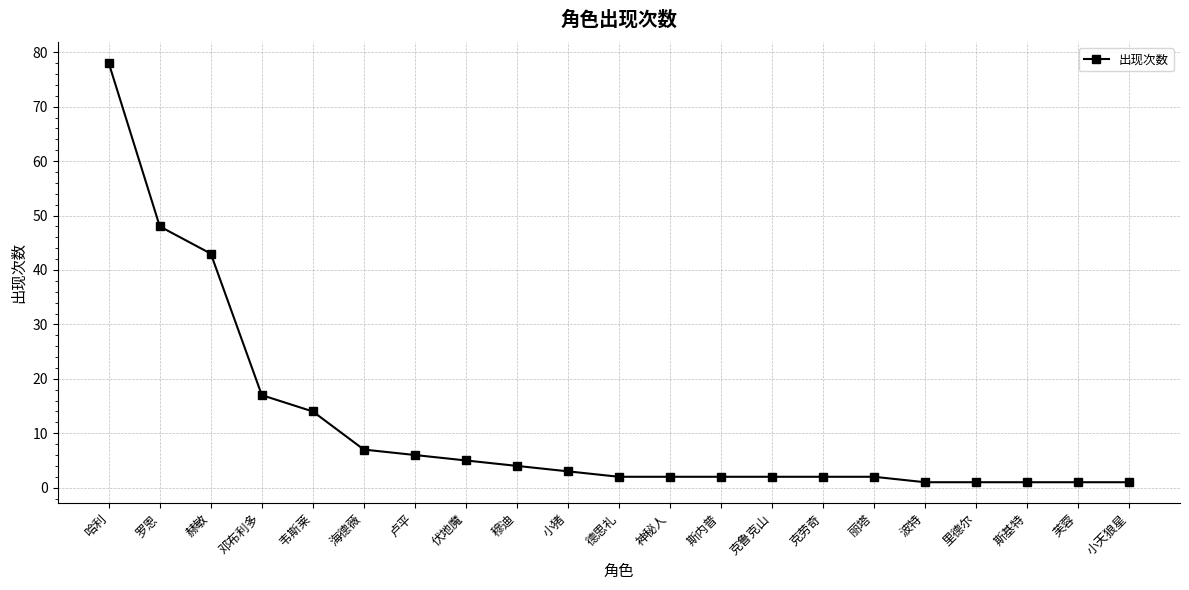

Reading right to left, transcribe all the data shown in this chart.

小天狼星=1	芙蓉=1	斯基特=1	里德尔=1	波特=1	丽塔=2	克劳奇=2	克鲁克山=2	斯内普=2	神秘人=2	德思礼=2	小猪=3	穆迪=4	伏地魔=5	卢平=6	海德薇=7	韦斯莱=14	邓布利多=17	赫敏=43	罗恩=48	哈利=78